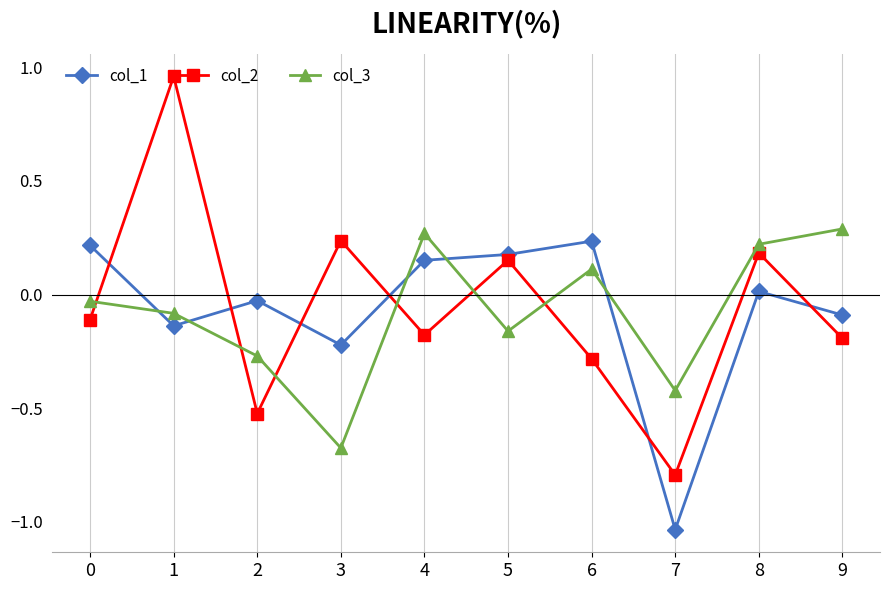

In col_2, how many points are higher than both neighbors (excluding endpoints)?

4